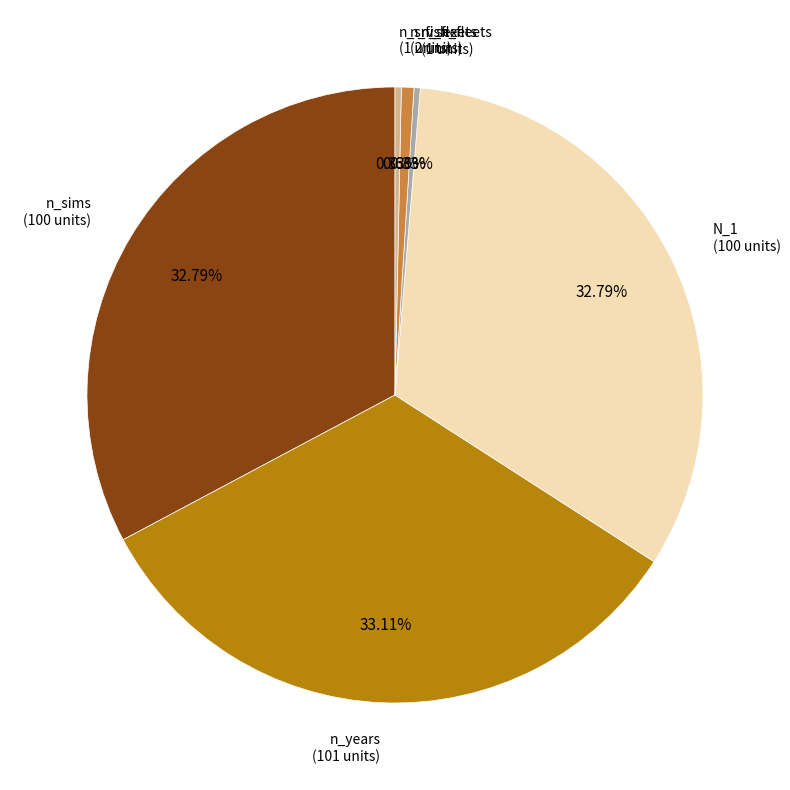

What percentage is NOT represented by N_1?

67.2%